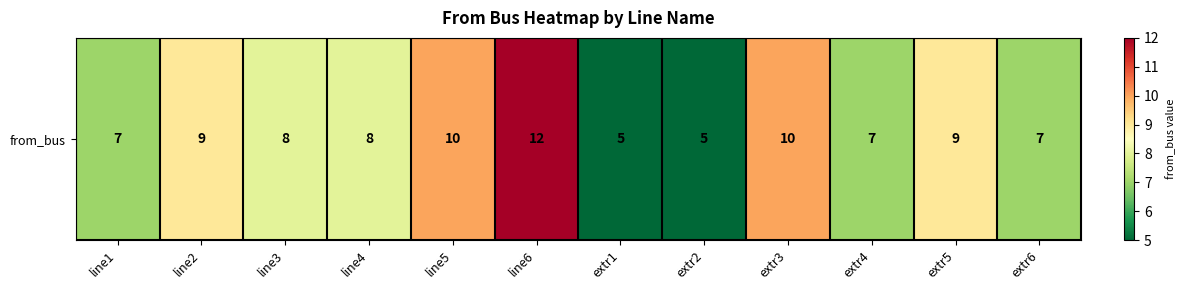

Reading right to left, transcribe all the data shown in this chart.

7	9	7	10	5	5	12	10	8	8	9	7